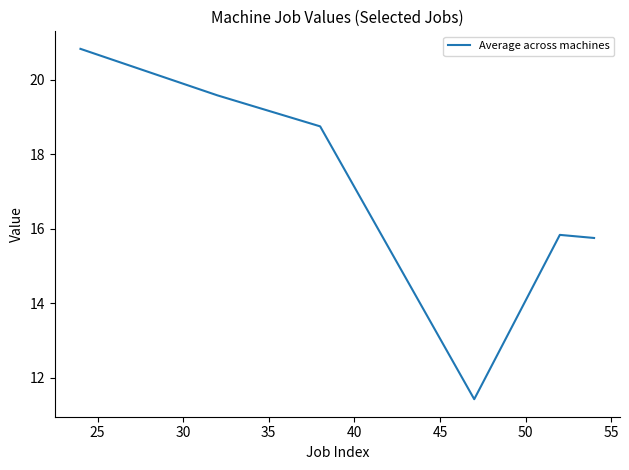

What is the difference between the maximum and minimum values?

9.4